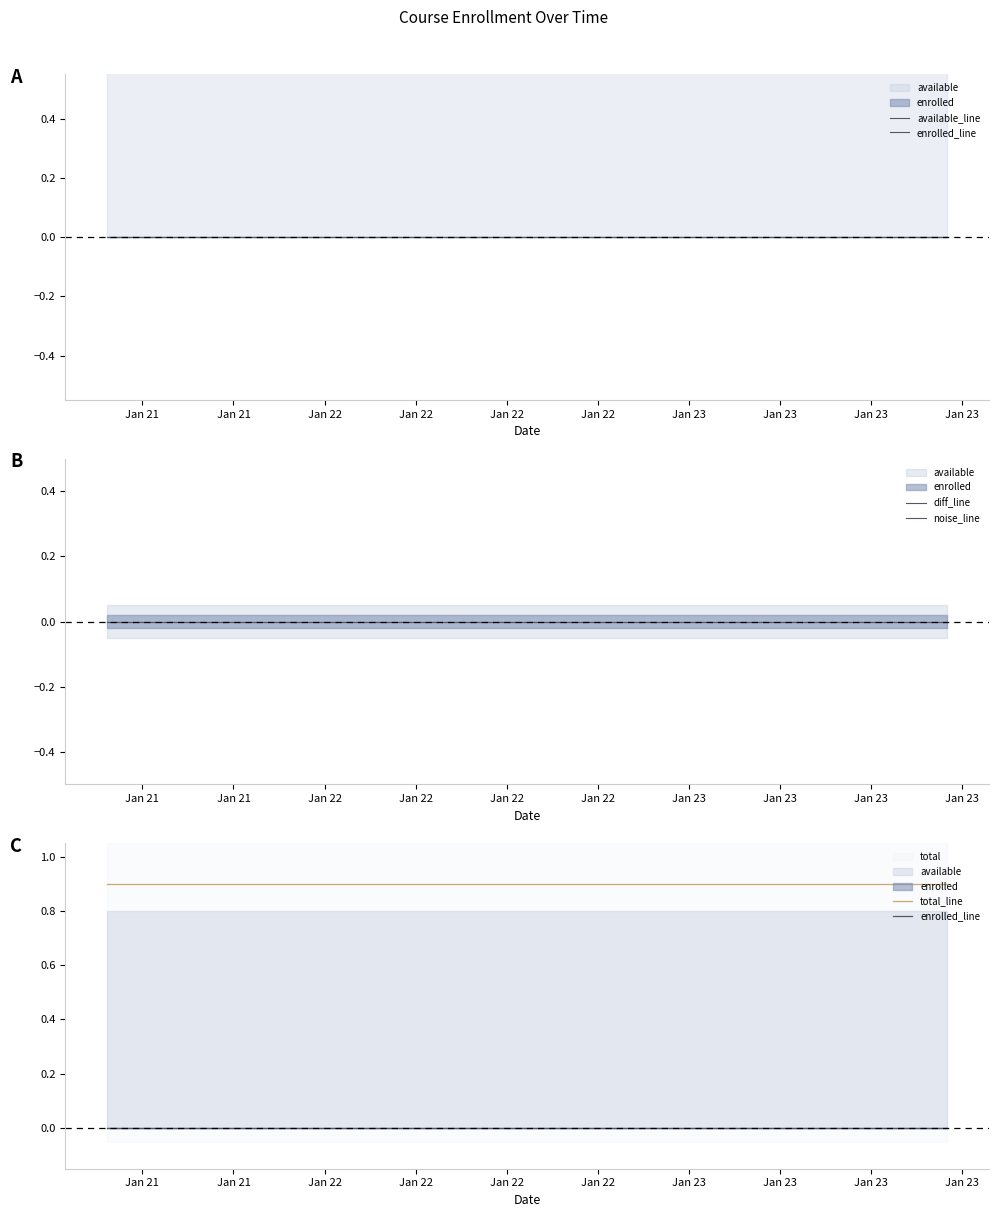

True or false: enrolled_line and diff_line cross at least once.

False